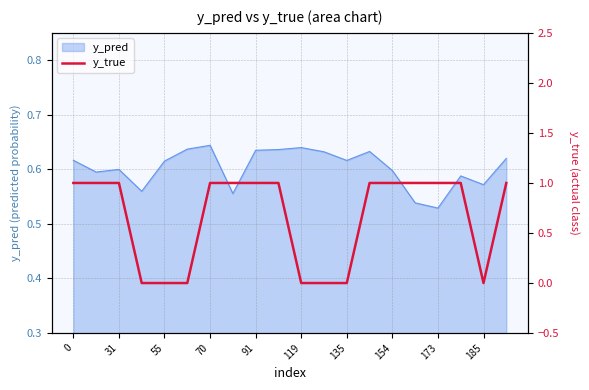

How many interior local valleys (lower than both neighbors) does the data have?

1